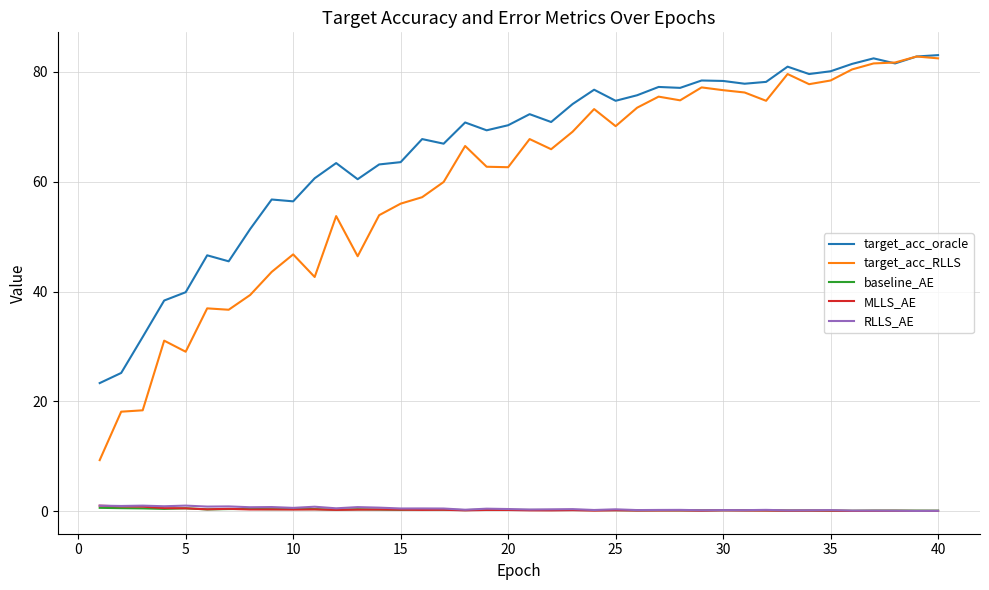

Does the chart display data point markers on the line(s)?

No